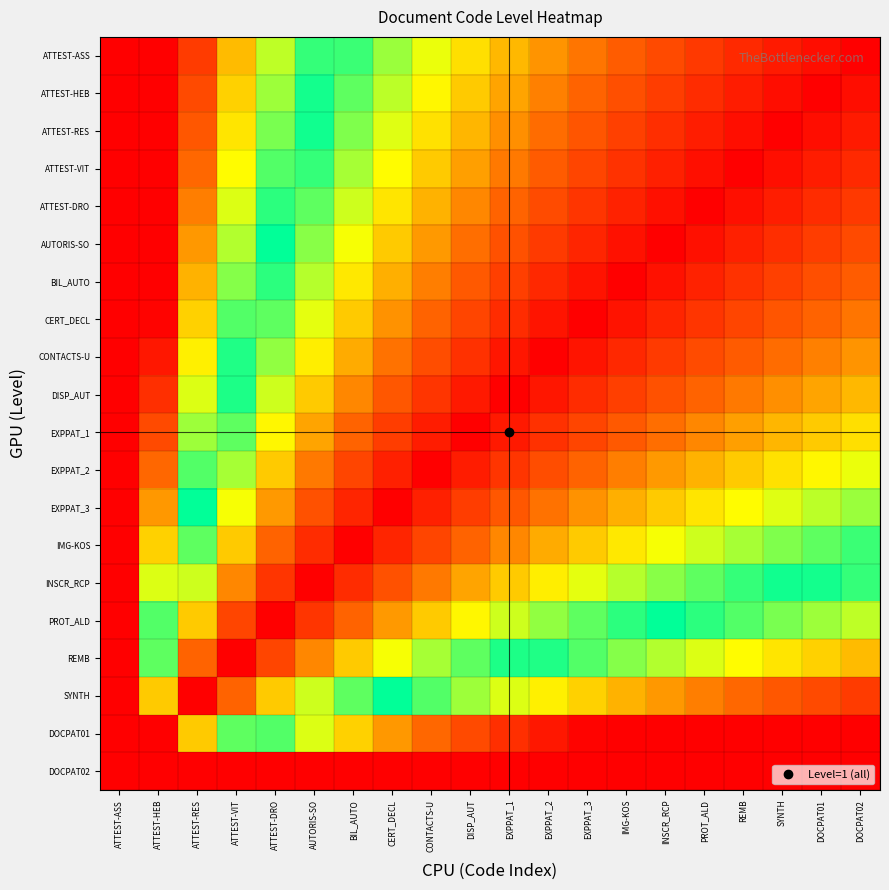

List the series in order of their peak value, lowest first.

ATTEST-ASS, ATTEST-HEB, ATTEST-RES, ATTEST-VIT, ATTEST-DRO, AUTORIS-SO, BIL_AUTO, CERT_DECL, CONTACTS-U, DISP_AUT, EXPPAT_1, EXPPAT_2, EXPPAT_3, IMG-KOS, INSCR_RCP, PROT_ALD, REMB, SYNTH, DOCPAT01, DOCPAT02